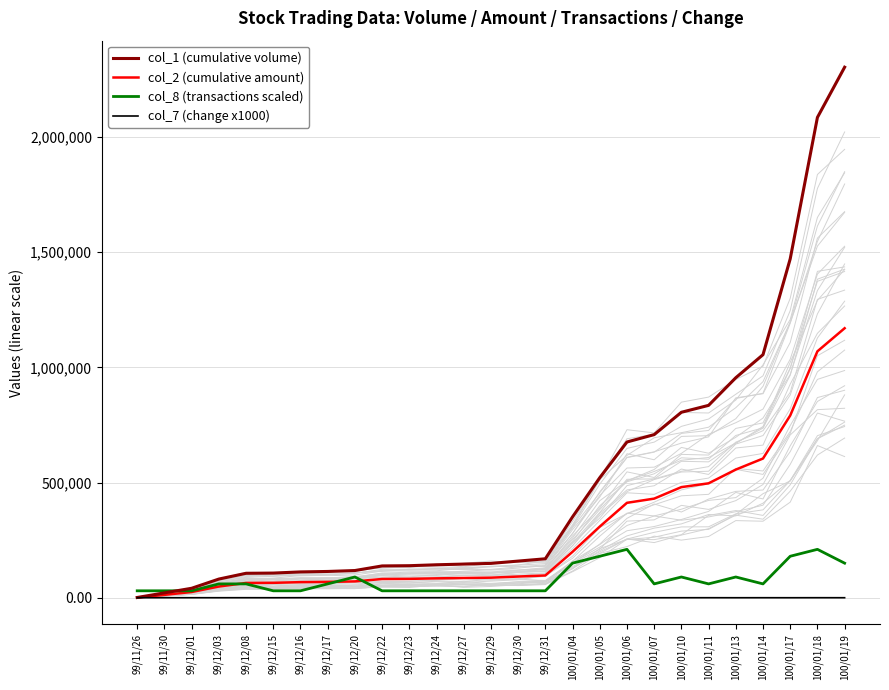

Does the chart have visible grid lines?

Yes